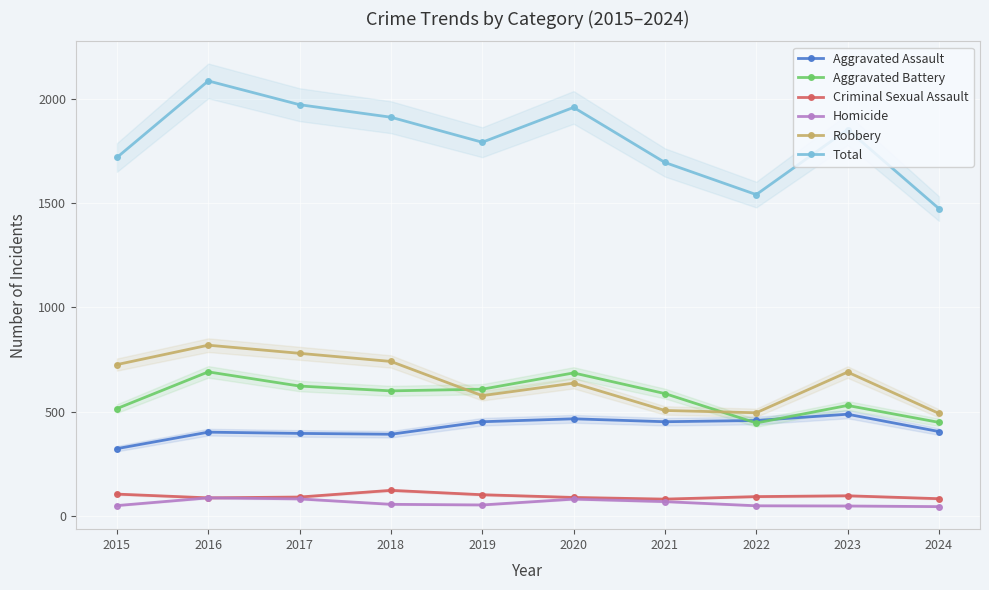

What is the sum of all Robbery values?

6463